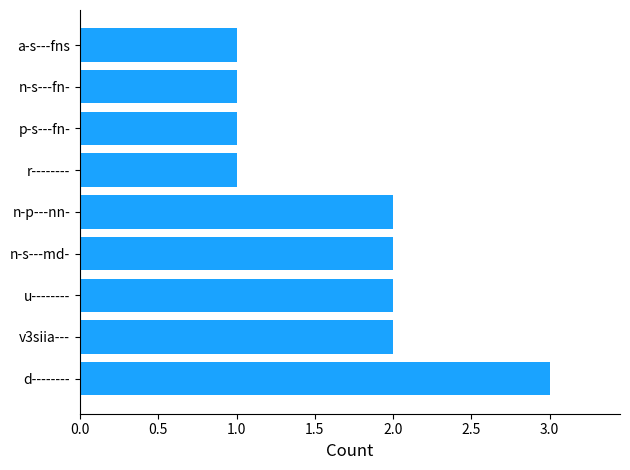

Are the bars grouped side by side (vs. stacked)?

No